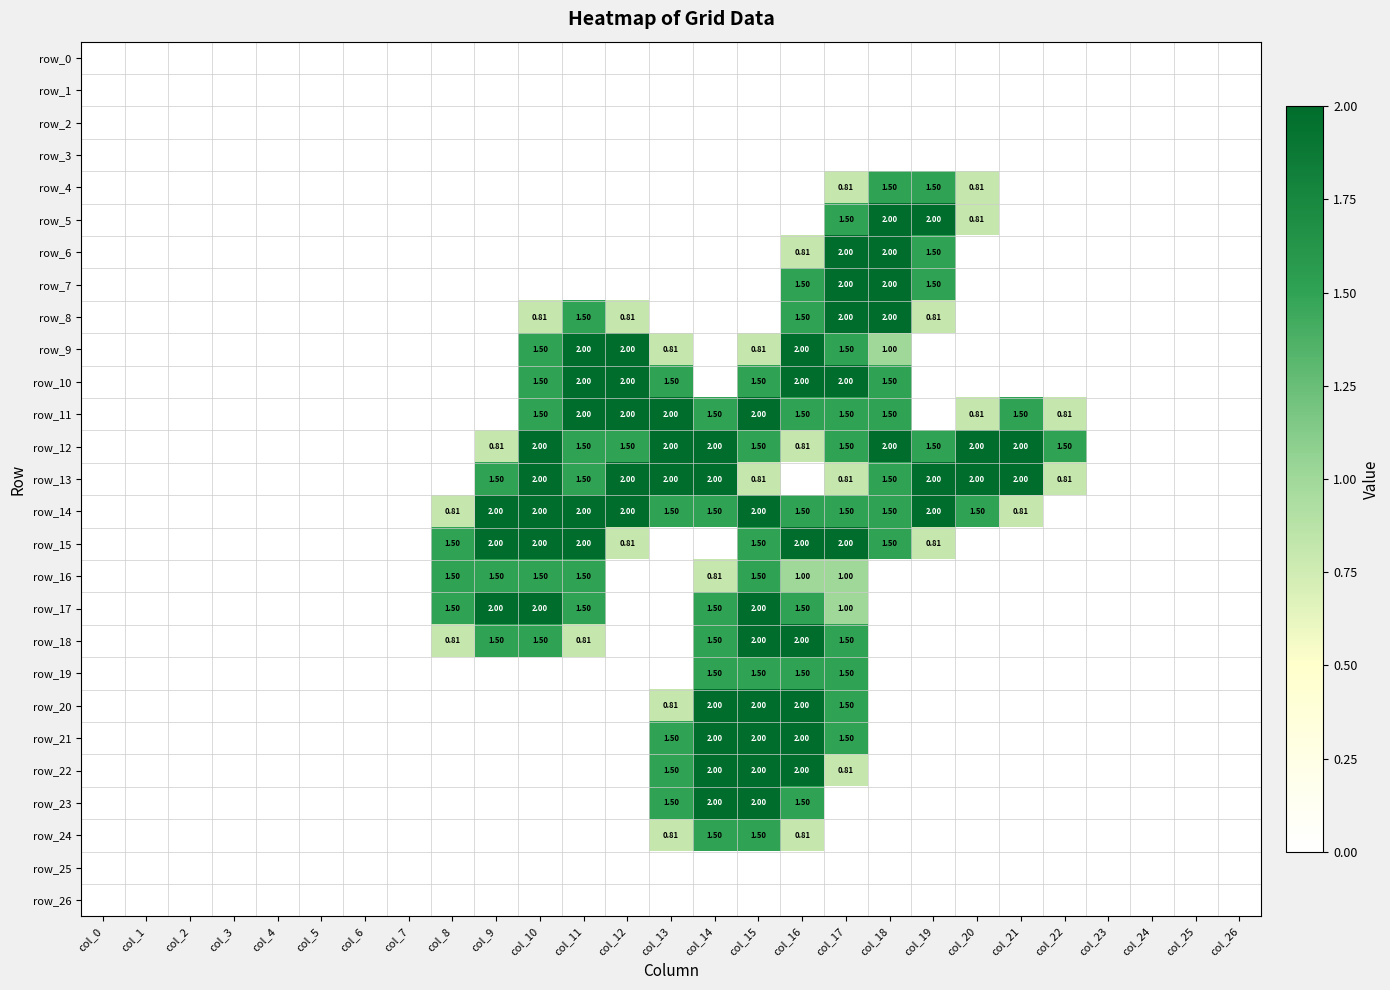

Reading left to right, extract all data points from this chart.

row_0: 0.0	0.0	0.0	0.0	0.0	0.0	0.0	0.0	0.0	0.0	0.0	0.0	0.0	0.0	0.0	0.0	0.0	0.0	0.0	0.0	0.0	0.0	0.0	0.0	0.0	0.0	0.0
row_1: 0.0	0.0	0.0	0.0	0.0	0.0	0.0	0.0	0.0	0.0	0.0	0.0	0.0	0.0	0.0	0.0	0.0	0.0	0.0	0.0	0.0	0.0	0.0	0.0	0.0	0.0	0.0
row_2: 0.0	0.0	0.0	0.0	0.0	0.0	0.0	0.0	0.0	0.0	0.0	0.0	0.0	0.0	0.0	0.0	0.0	0.0	0.0	0.0	0.0	0.0	0.0	0.0	0.0	0.0	0.0
row_3: 0.0	0.0	0.0	0.0	0.0	0.0	0.0	0.0	0.0	0.0	0.0	0.0	0.0	0.0	0.0	0.0	0.0	0.0	0.0	0.0	0.0	0.0	0.0	0.0	0.0	0.0	0.0
row_4: 0.0	0.0	0.0	0.0	0.0	0.0	0.0	0.0	0.0	0.0	0.0	0.0	0.0	0.0	0.0	0.0	0.0	0.8	1.5	1.5	0.8	0.0	0.0	0.0	0.0	0.0	0.0
row_5: 0.0	0.0	0.0	0.0	0.0	0.0	0.0	0.0	0.0	0.0	0.0	0.0	0.0	0.0	0.0	0.0	0.0	1.5	2.0	2.0	0.8	0.0	0.0	0.0	0.0	0.0	0.0
row_6: 0.0	0.0	0.0	0.0	0.0	0.0	0.0	0.0	0.0	0.0	0.0	0.0	0.0	0.0	0.0	0.0	0.8	2.0	2.0	1.5	0.0	0.0	0.0	0.0	0.0	0.0	0.0
row_7: 0.0	0.0	0.0	0.0	0.0	0.0	0.0	0.0	0.0	0.0	0.0	0.0	0.0	0.0	0.0	0.0	1.5	2.0	2.0	1.5	0.0	0.0	0.0	0.0	0.0	0.0	0.0
row_8: 0.0	0.0	0.0	0.0	0.0	0.0	0.0	0.0	0.0	0.0	0.8	1.5	0.8	0.0	0.0	0.0	1.5	2.0	2.0	0.8	0.0	0.0	0.0	0.0	0.0	0.0	0.0
row_9: 0.0	0.0	0.0	0.0	0.0	0.0	0.0	0.0	0.0	0.0	1.5	2.0	2.0	0.8	0.0	0.8	2.0	1.5	1.0	0.0	0.0	0.0	0.0	0.0	0.0	0.0	0.0
row_10: 0.0	0.0	0.0	0.0	0.0	0.0	0.0	0.0	0.0	0.0	1.5	2.0	2.0	1.5	0.0	1.5	2.0	2.0	1.5	0.0	0.0	0.0	0.0	0.0	0.0	0.0	0.0
row_11: 0.0	0.0	0.0	0.0	0.0	0.0	0.0	0.0	0.0	0.0	1.5	2.0	2.0	2.0	1.5	2.0	1.5	1.5	1.5	0.0	0.8	1.5	0.8	0.0	0.0	0.0	0.0
row_12: 0.0	0.0	0.0	0.0	0.0	0.0	0.0	0.0	0.0	0.8	2.0	1.5	1.5	2.0	2.0	1.5	0.8	1.5	2.0	1.5	2.0	2.0	1.5	0.0	0.0	0.0	0.0
row_13: 0.0	0.0	0.0	0.0	0.0	0.0	0.0	0.0	0.0	1.5	2.0	1.5	2.0	2.0	2.0	0.8	0.0	0.8	1.5	2.0	2.0	2.0	0.8	0.0	0.0	0.0	0.0
row_14: 0.0	0.0	0.0	0.0	0.0	0.0	0.0	0.0	0.8	2.0	2.0	2.0	2.0	1.5	1.5	2.0	1.5	1.5	1.5	2.0	1.5	0.8	0.0	0.0	0.0	0.0	0.0
row_15: 0.0	0.0	0.0	0.0	0.0	0.0	0.0	0.0	1.5	2.0	2.0	2.0	0.8	0.0	0.0	1.5	2.0	2.0	1.5	0.8	0.0	0.0	0.0	0.0	0.0	0.0	0.0
row_16: 0.0	0.0	0.0	0.0	0.0	0.0	0.0	0.0	1.5	1.5	1.5	1.5	0.0	0.0	0.8	1.5	1.0	1.0	0.0	0.0	0.0	0.0	0.0	0.0	0.0	0.0	0.0
row_17: 0.0	0.0	0.0	0.0	0.0	0.0	0.0	0.0	1.5	2.0	2.0	1.5	0.0	0.0	1.5	2.0	1.5	1.0	0.0	0.0	0.0	0.0	0.0	0.0	0.0	0.0	0.0
row_18: 0.0	0.0	0.0	0.0	0.0	0.0	0.0	0.0	0.8	1.5	1.5	0.8	0.0	0.0	1.5	2.0	2.0	1.5	0.0	0.0	0.0	0.0	0.0	0.0	0.0	0.0	0.0
row_19: 0.0	0.0	0.0	0.0	0.0	0.0	0.0	0.0	0.0	0.0	0.0	0.0	0.0	0.0	1.5	1.5	1.5	1.5	0.0	0.0	0.0	0.0	0.0	0.0	0.0	0.0	0.0
row_20: 0.0	0.0	0.0	0.0	0.0	0.0	0.0	0.0	0.0	0.0	0.0	0.0	0.0	0.8	2.0	2.0	2.0	1.5	0.0	0.0	0.0	0.0	0.0	0.0	0.0	0.0	0.0
row_21: 0.0	0.0	0.0	0.0	0.0	0.0	0.0	0.0	0.0	0.0	0.0	0.0	0.0	1.5	2.0	2.0	2.0	1.5	0.0	0.0	0.0	0.0	0.0	0.0	0.0	0.0	0.0
row_22: 0.0	0.0	0.0	0.0	0.0	0.0	0.0	0.0	0.0	0.0	0.0	0.0	0.0	1.5	2.0	2.0	2.0	0.8	0.0	0.0	0.0	0.0	0.0	0.0	0.0	0.0	0.0
row_23: 0.0	0.0	0.0	0.0	0.0	0.0	0.0	0.0	0.0	0.0	0.0	0.0	0.0	1.5	2.0	2.0	1.5	0.0	0.0	0.0	0.0	0.0	0.0	0.0	0.0	0.0	0.0
row_24: 0.0	0.0	0.0	0.0	0.0	0.0	0.0	0.0	0.0	0.0	0.0	0.0	0.0	0.8	1.5	1.5	0.8	0.0	0.0	0.0	0.0	0.0	0.0	0.0	0.0	0.0	0.0
row_25: 0.0	0.0	0.0	0.0	0.0	0.0	0.0	0.0	0.0	0.0	0.0	0.0	0.0	0.0	0.0	0.0	0.0	0.0	0.0	0.0	0.0	0.0	0.0	0.0	0.0	0.0	0.0
row_26: 0.0	0.0	0.0	0.0	0.0	0.0	0.0	0.0	0.0	0.0	0.0	0.0	0.0	0.0	0.0	0.0	0.0	0.0	0.0	0.0	0.0	0.0	0.0	0.0	0.0	0.0	0.0